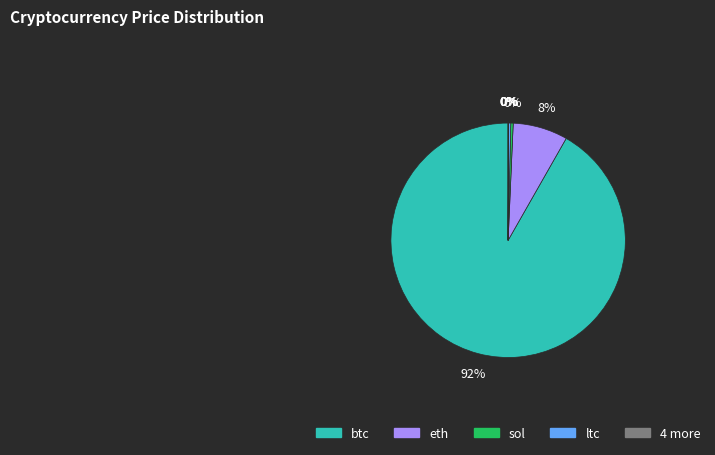

To the nearest percent, what is the difference between the largest and smallest slice percentages?

92%